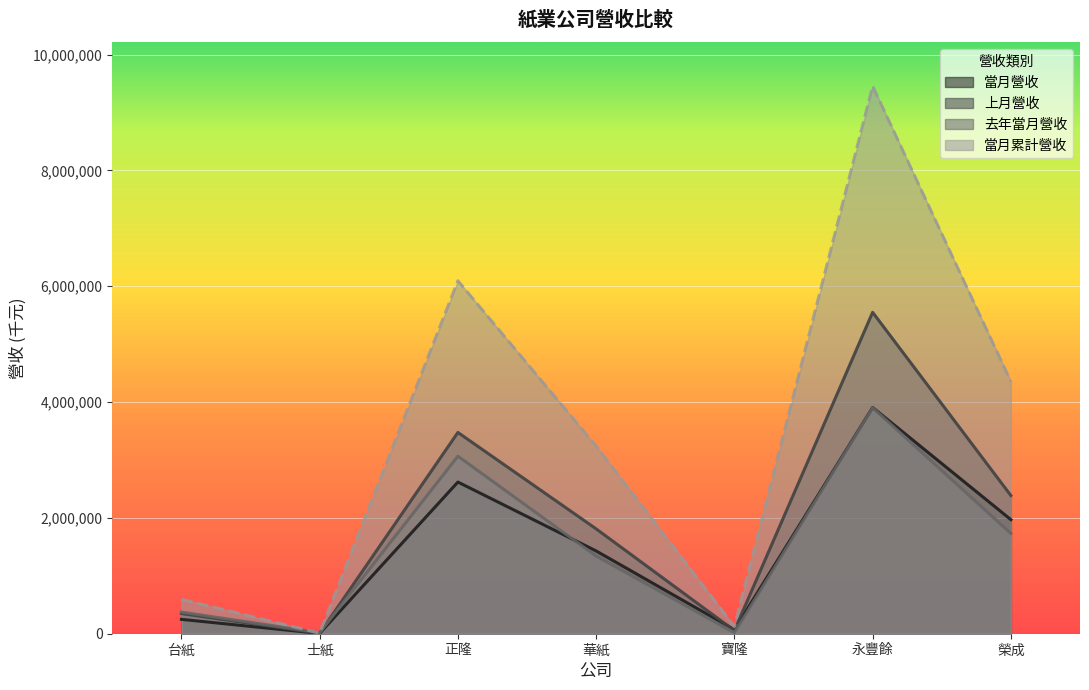

What are all the series names shown in the legend?

當月營收, 上月營收, 去年當月營收, 當月累計營收